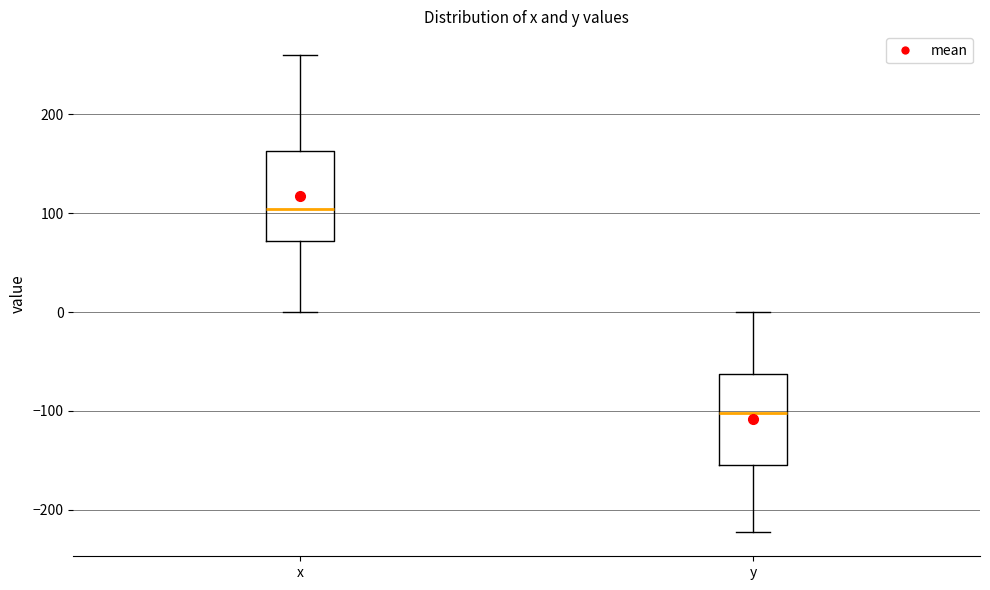

Where does the upper whisker of the box for x end on the y-axis? The values are not printed on the chart, so give them approximately, as read against the axis.

260